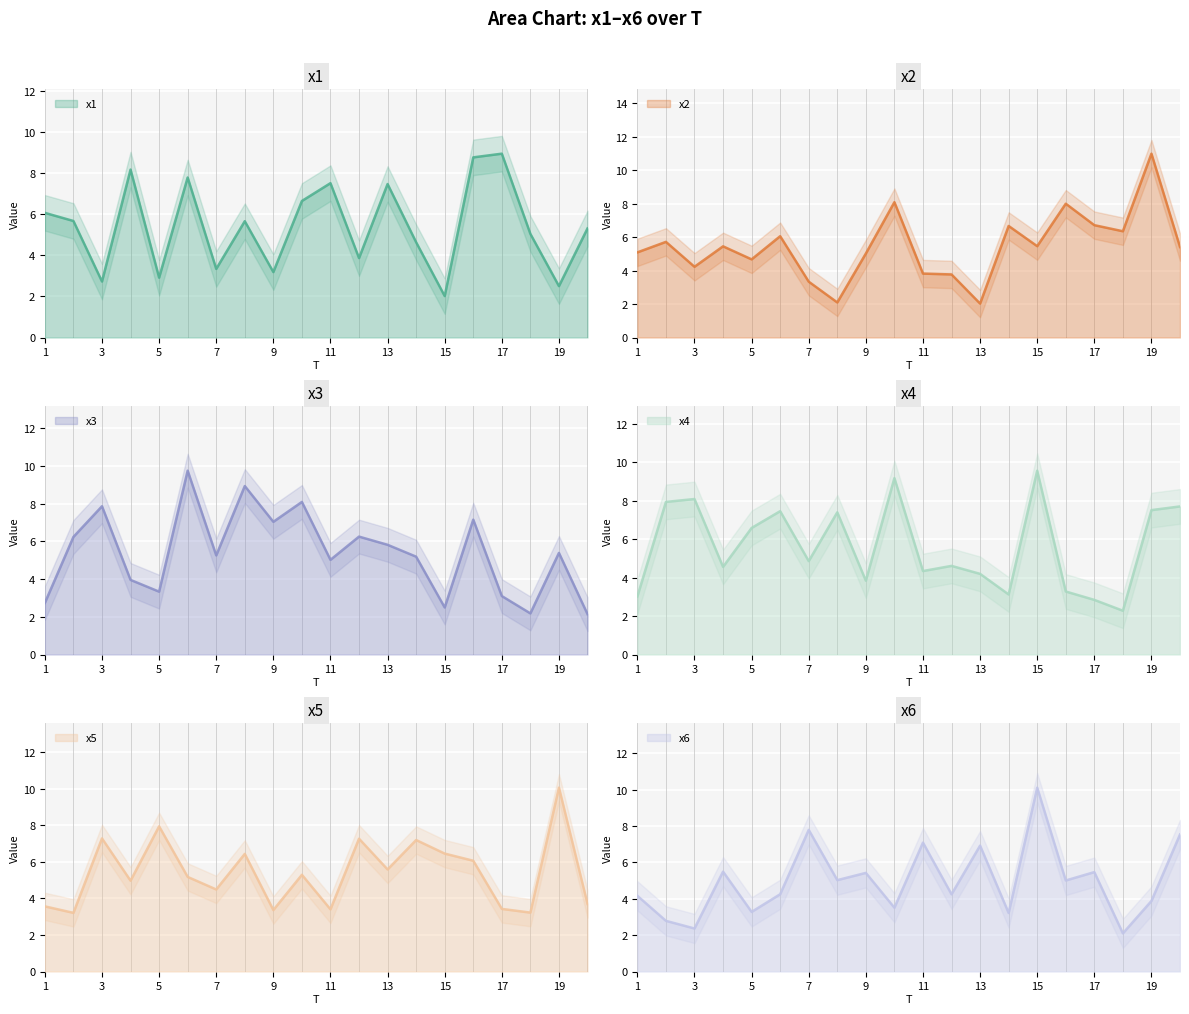

Which has a higher value, 3 or 10?

10